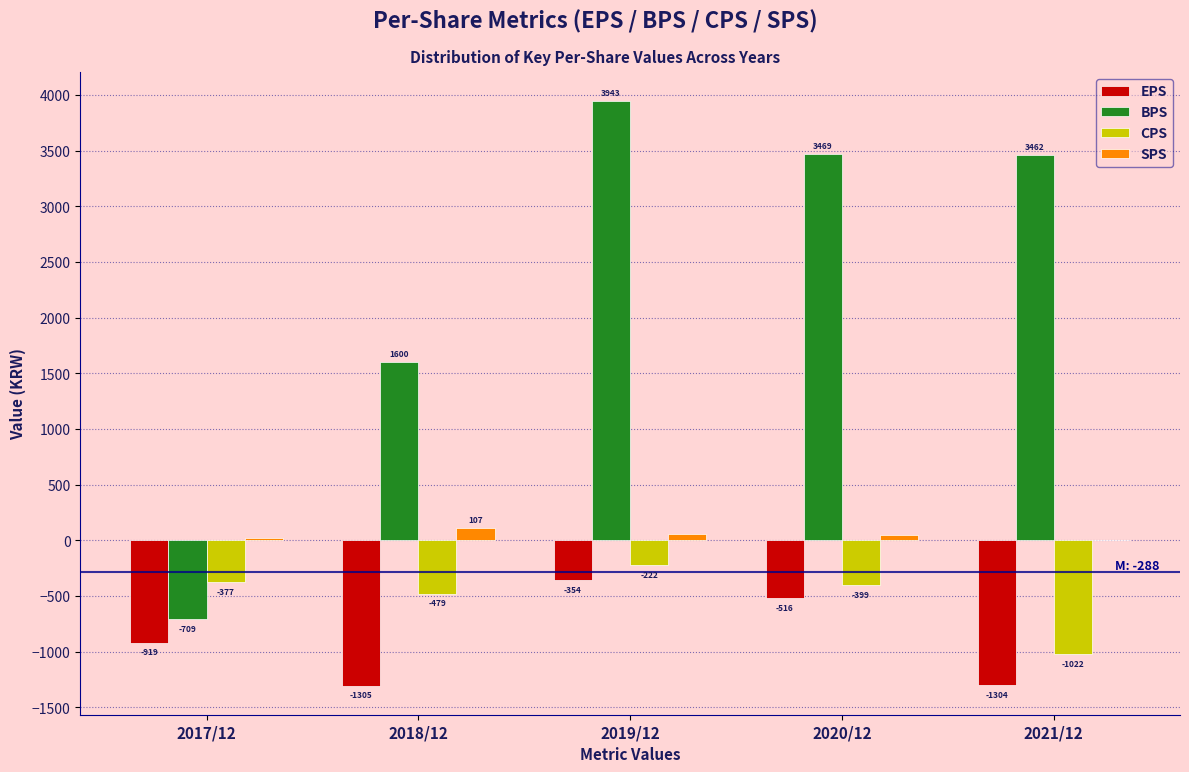

Reading right to left, what are all the values shown in this chart?

EPS: 2021/12=-1304	2020/12=-516	2019/12=-354	2018/12=-1305	2017/12=-919
BPS: 2021/12=3462	2020/12=3469	2019/12=3943	2018/12=1600	2017/12=-709
CPS: 2021/12=-1022	2020/12=-399	2019/12=-222	2018/12=-479	2017/12=-377
SPS: 2021/12=2	2020/12=45	2019/12=55	2018/12=107	2017/12=24